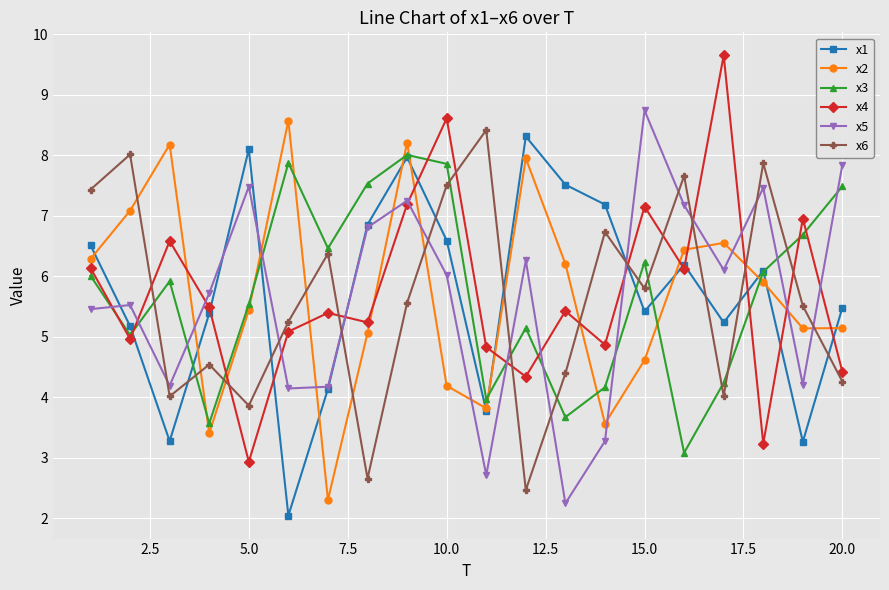

After their last crossing, which series has the higher values: x6 or x3?

x3